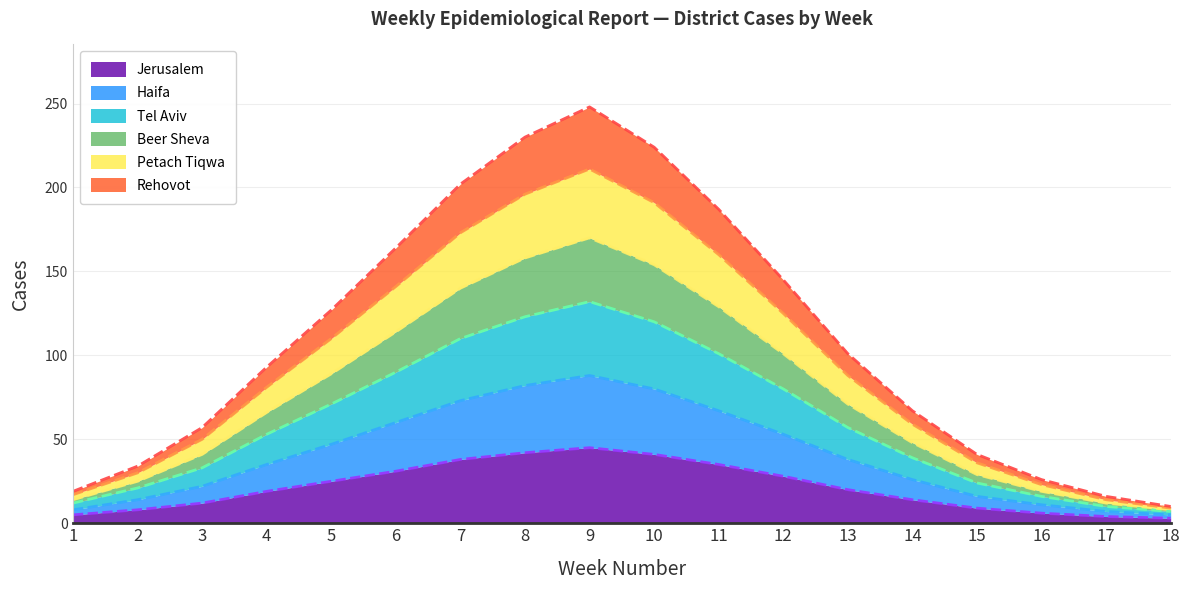

What is the maximum value for Jerusalem?

45